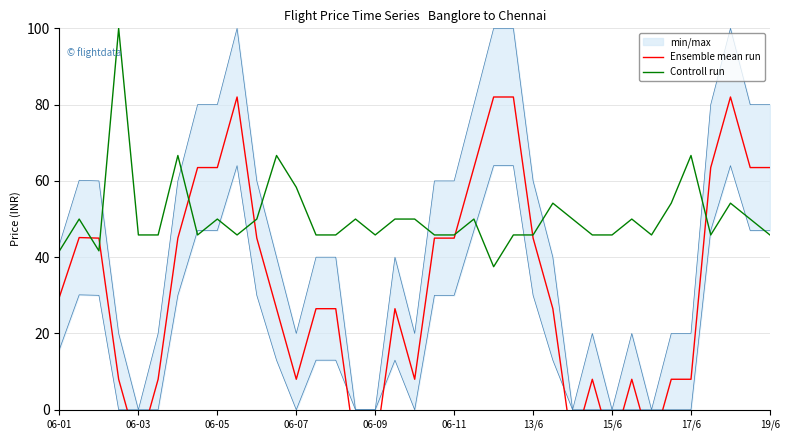

Between 17 and 30, which series saw the biggest shift?

Ensemble mean run